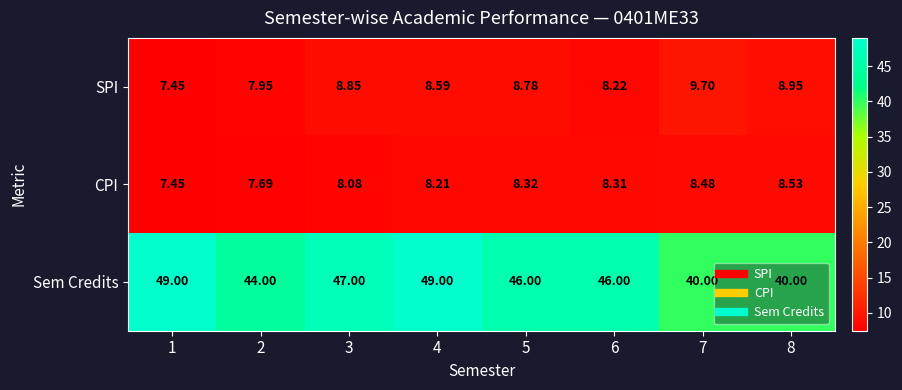

List the series in order of their peak value, lowest first.

CPI, SPI, Sem Credits